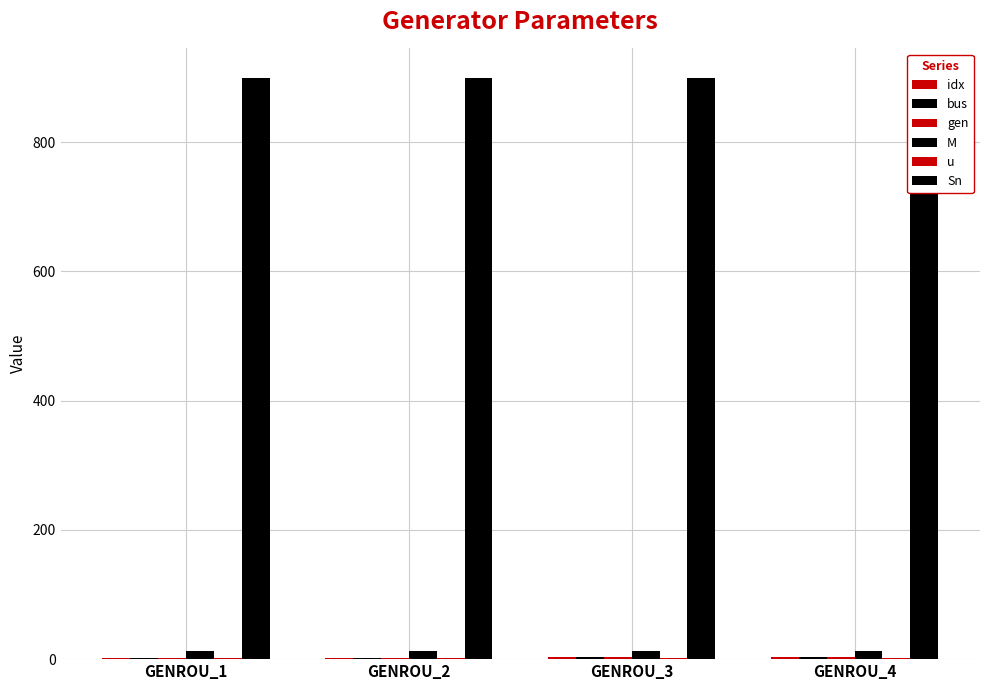

Which series has the widest spread of values?

idx